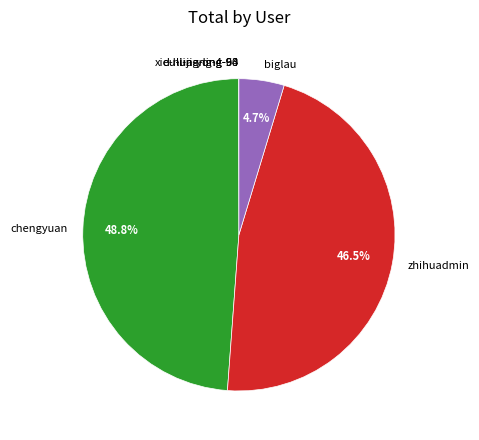

What is the total percentage of chengyuan and biglau?

53.5%